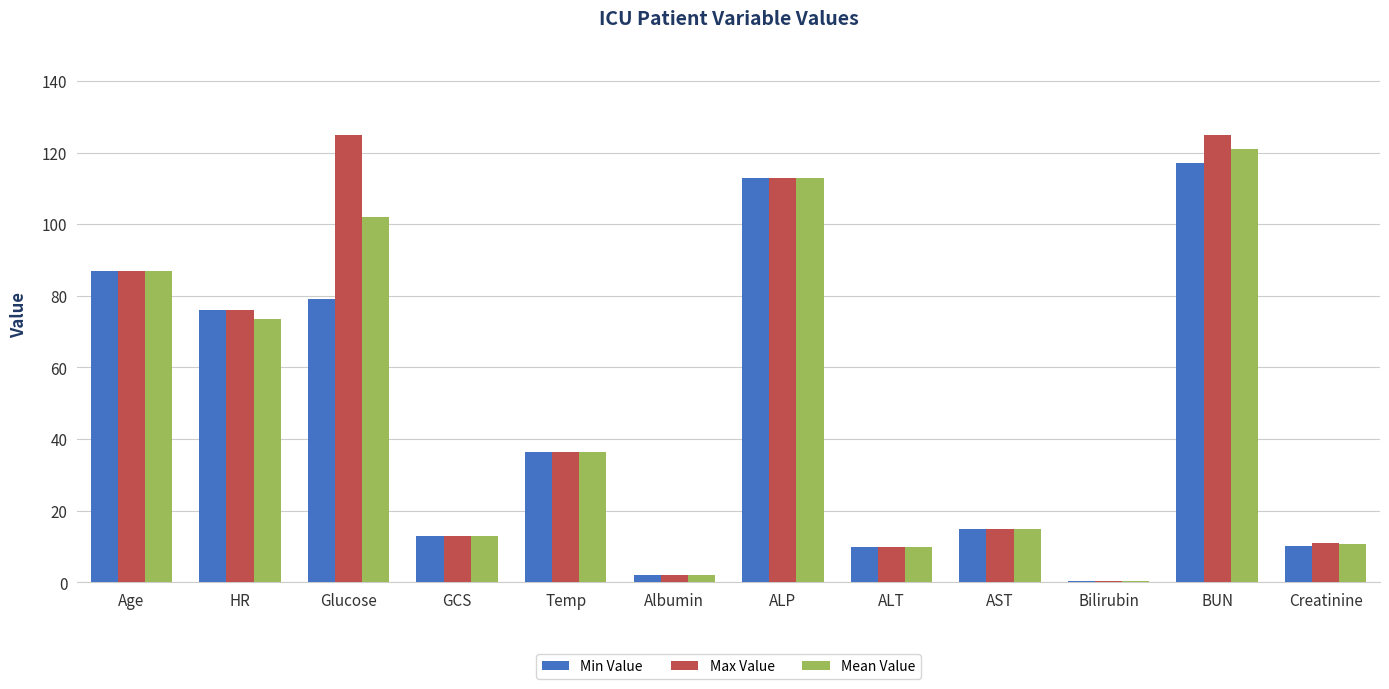

Between Temp and BUN, which series saw the biggest shift?

Max Value